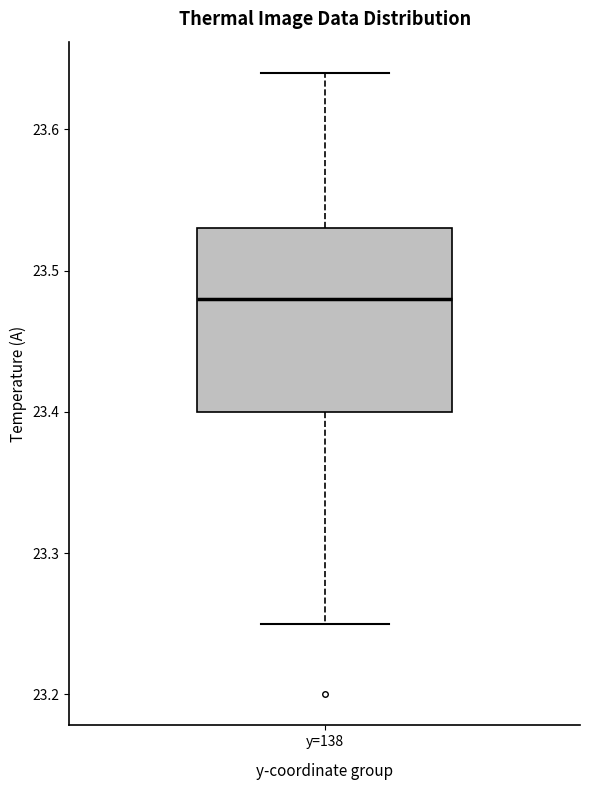

Read this box plot against the y-axis: the position of the median line, the range covered by the box, and the ends of both whiskers. The values are not printed on the chart, so give them approximately, as read against the axis.

median 23.48, box 23.40 to 23.53, whiskers 23.25 to 23.64